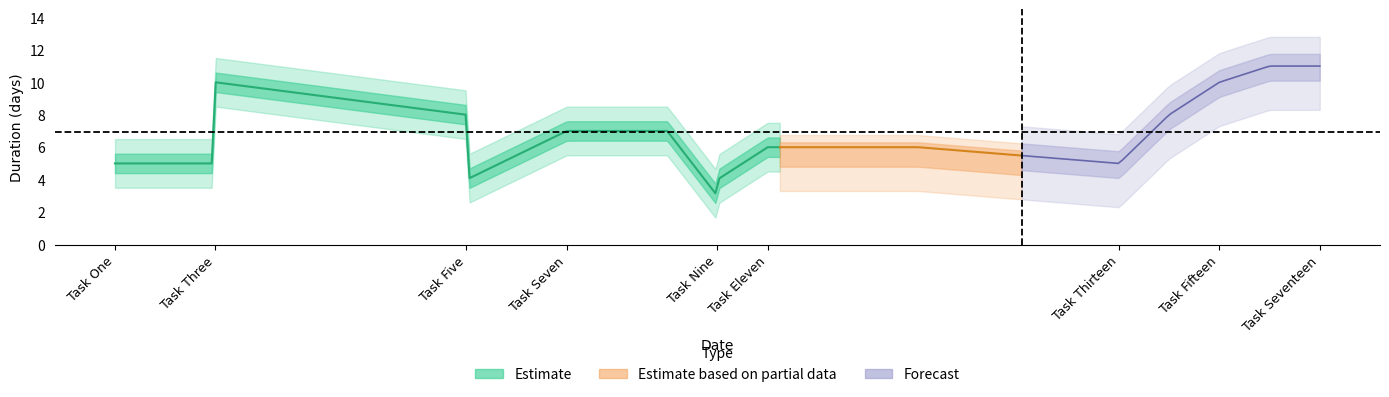

What is the difference between the maximum and minimum values?

8